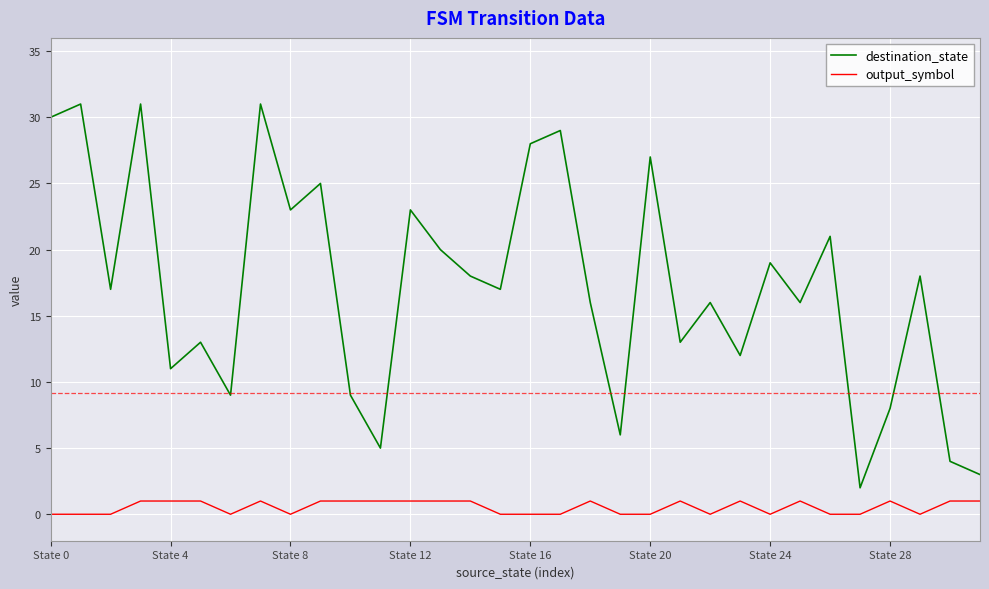

Is this an area chart (filled region under the line)?

No